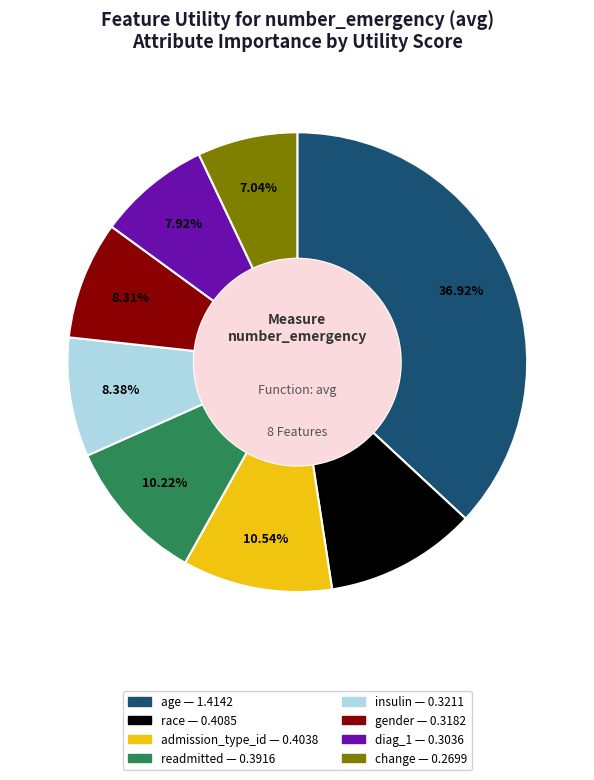

What is the total percentage of change and diag_1?

15.0%